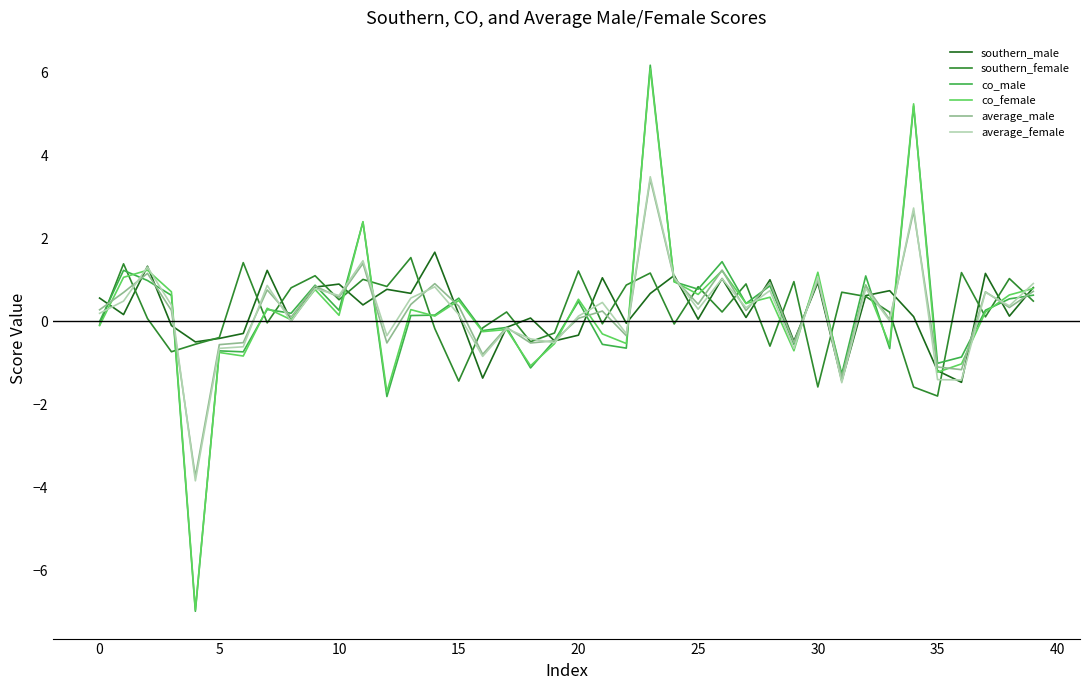

What is the greatest value displayed?

6.2